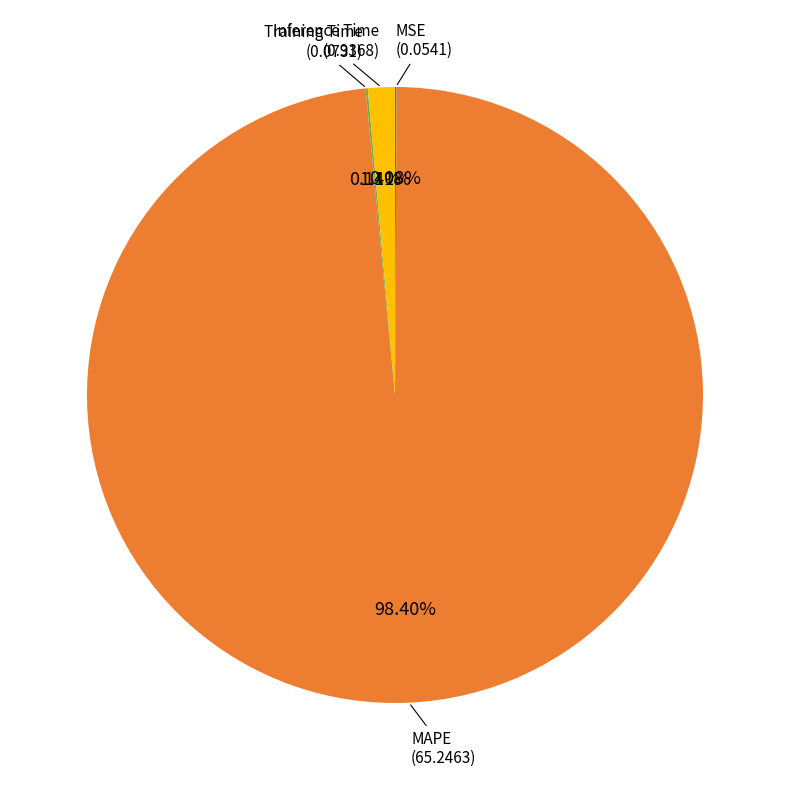

Is there a majority slice in this chart?

Yes